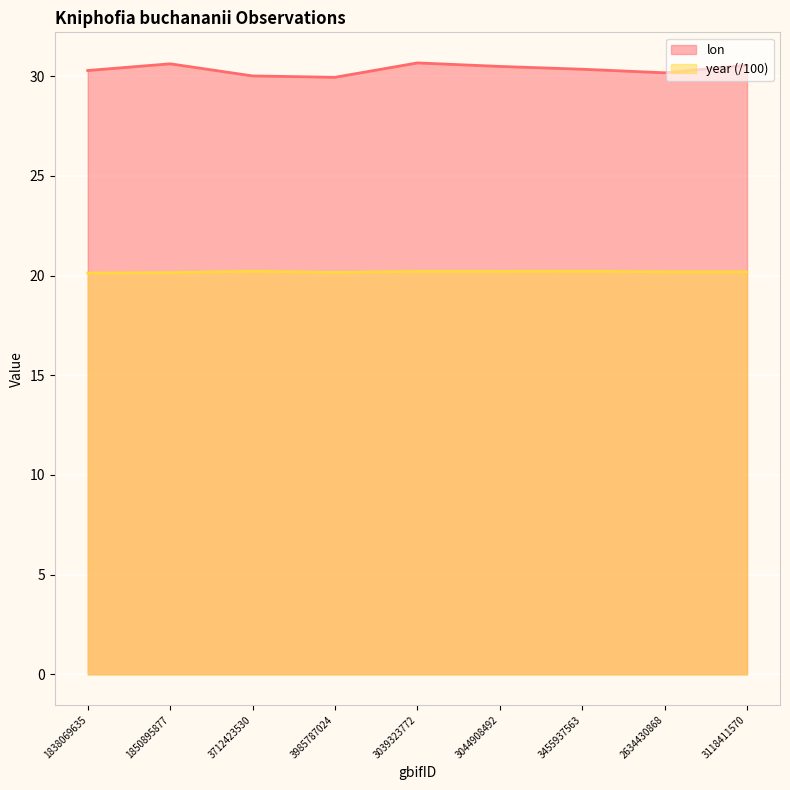

True or false: lon and year intersect in this chart.

False